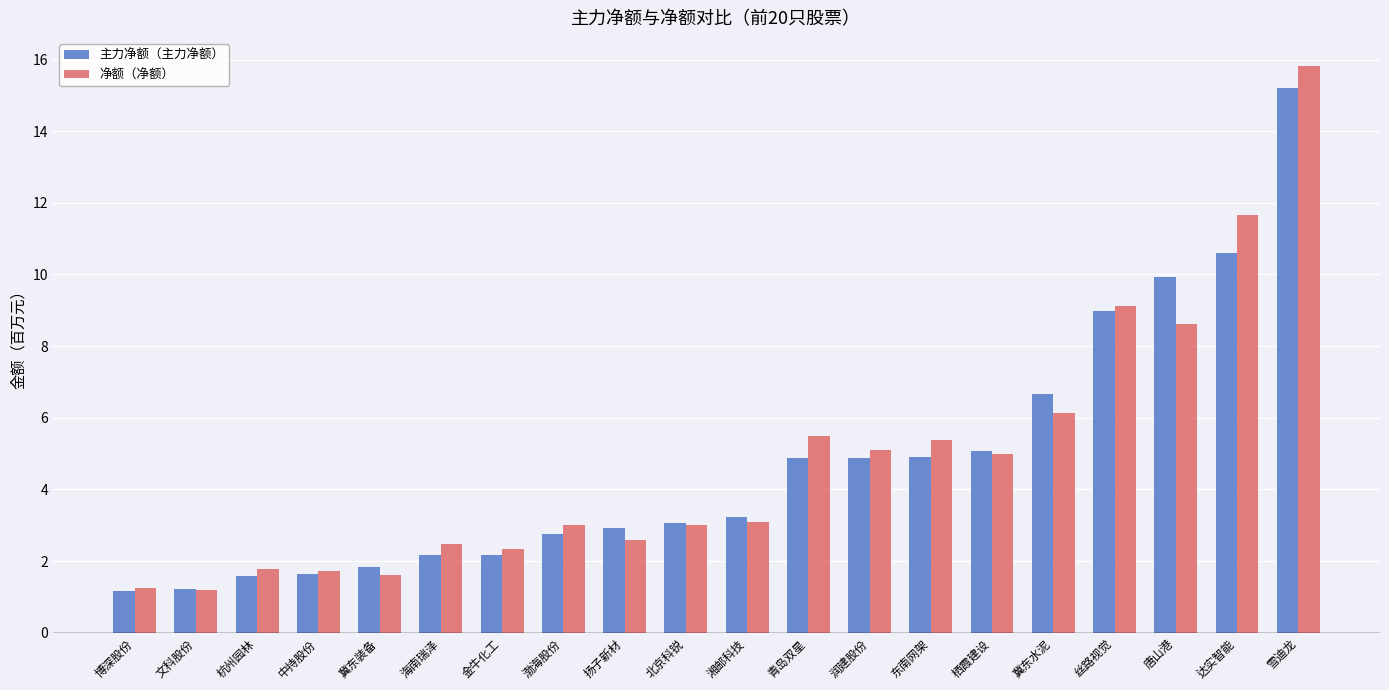

At 唐山港, list the series in order from smallest to largest.

净额（净额）, 主力净额（主力净额）